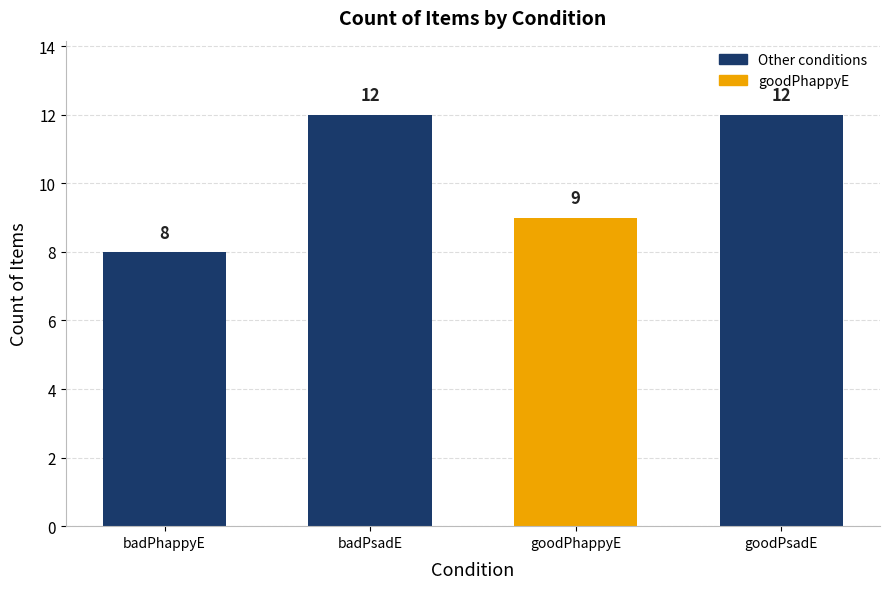

What is the difference between the second highest and second lowest values?

3